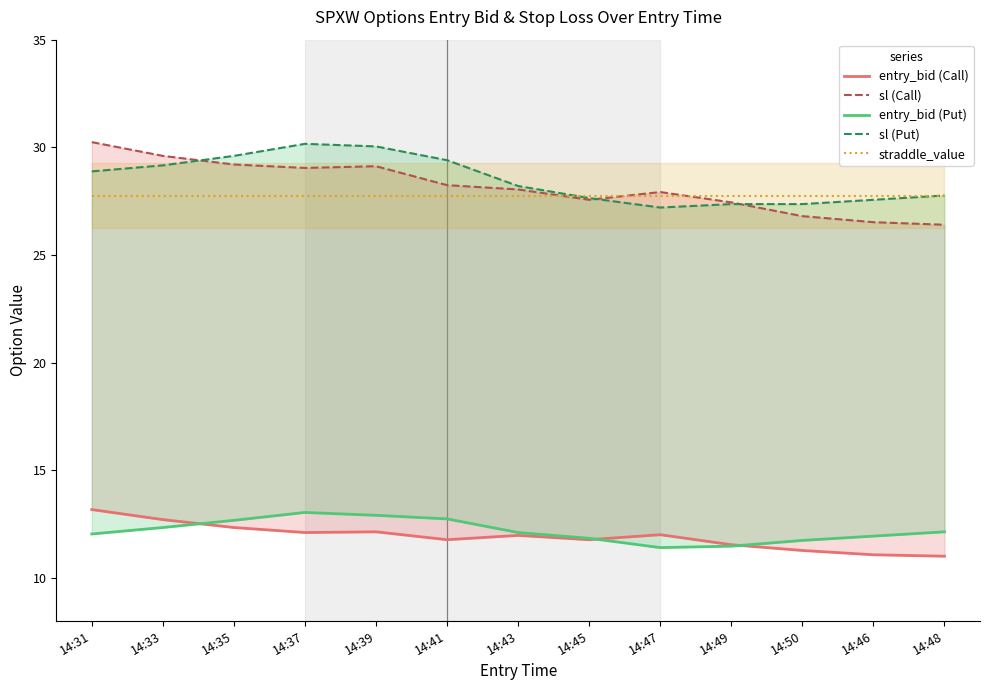

At which category is the sum across all series the highest?

14:37